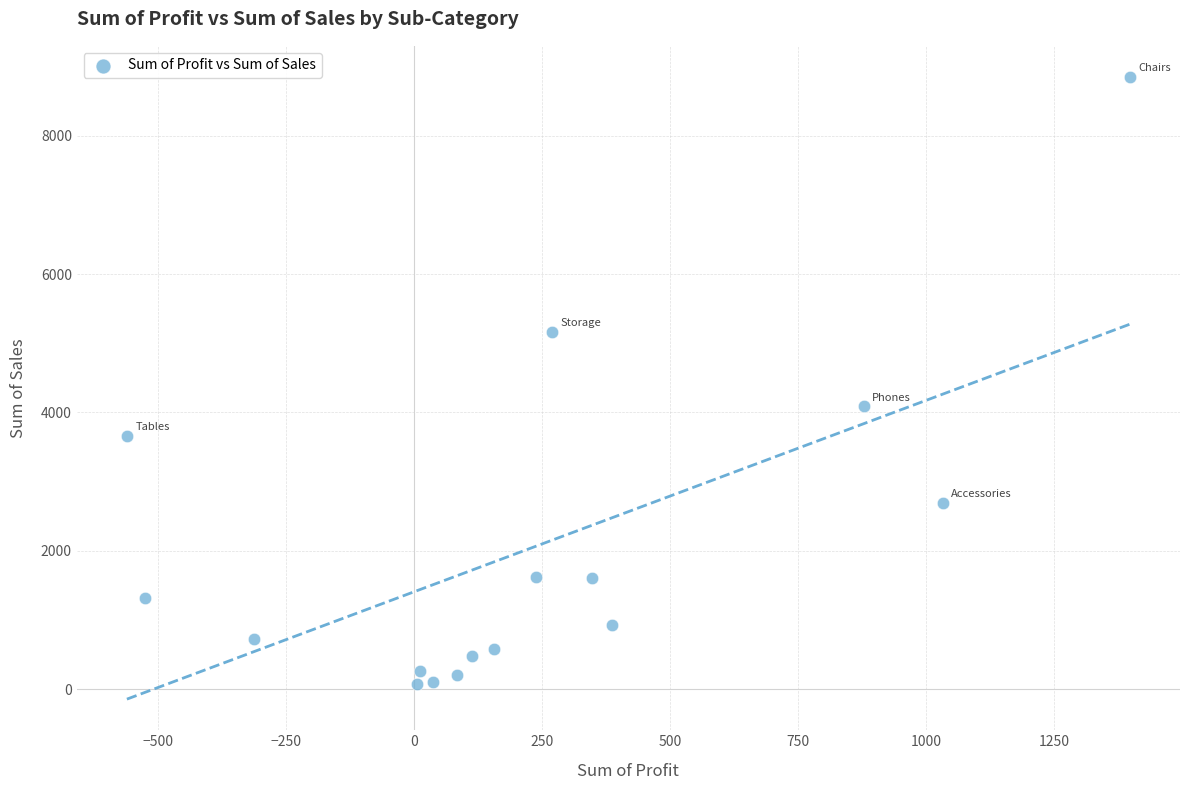

What Y value in the scatter plot is closest to 4466?

4088.2